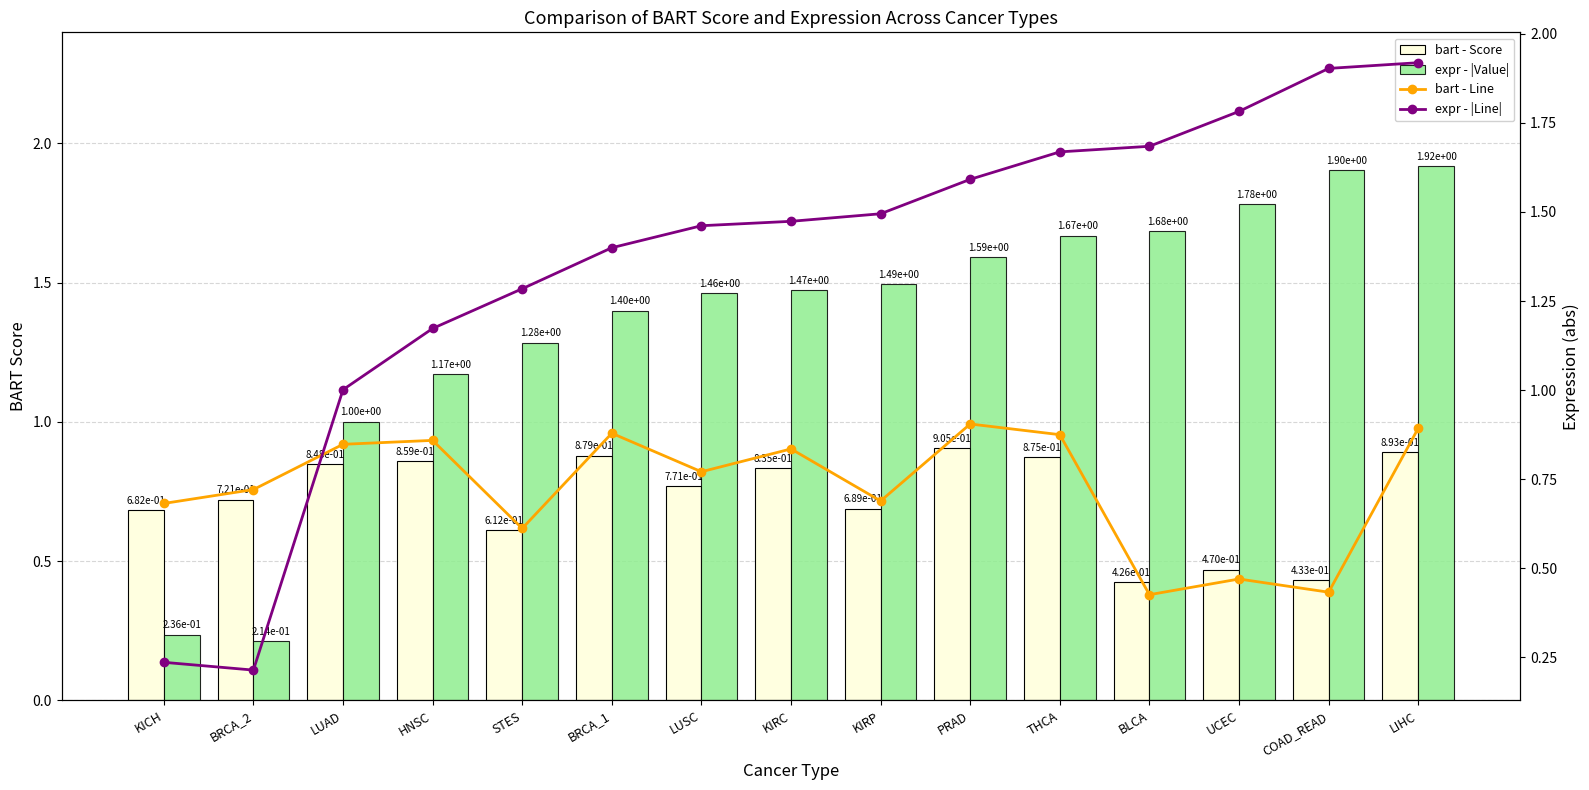

Which series has the largest total across all categories?

expr - |Value|